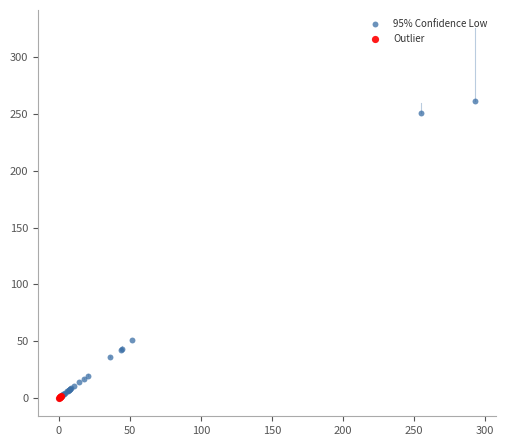

Which series has the widest spread of Y values?

95% Confidence Low